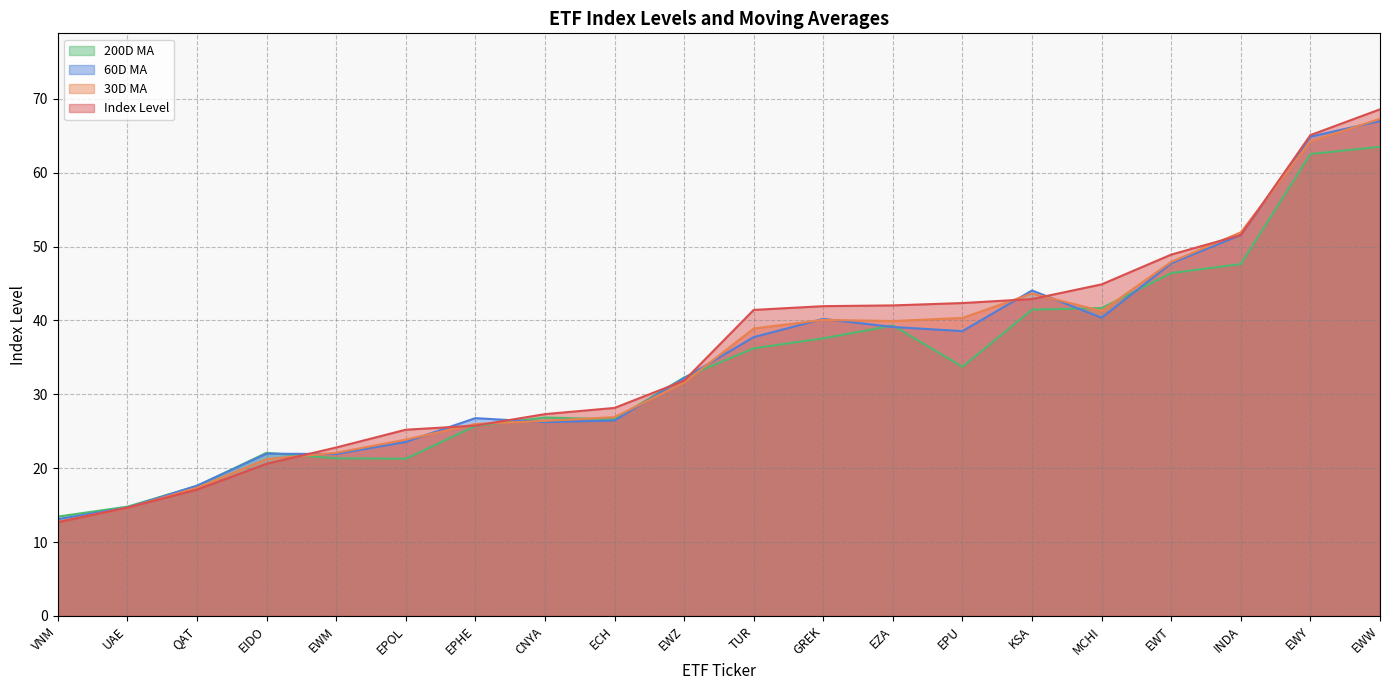

What position from the left is TUR?

11